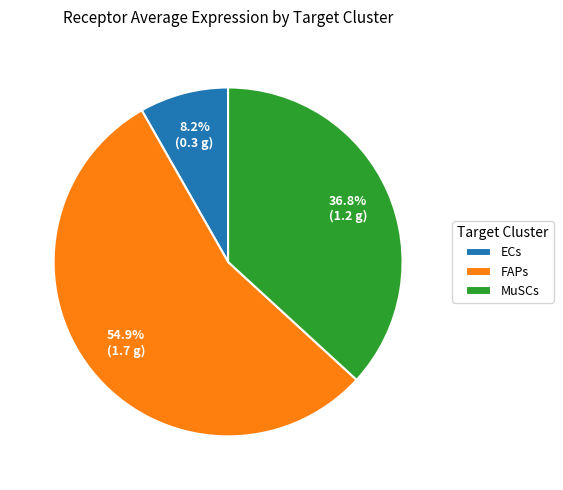

Rank the categories by value from highest to lowest.

FAPs, MuSCs, ECs